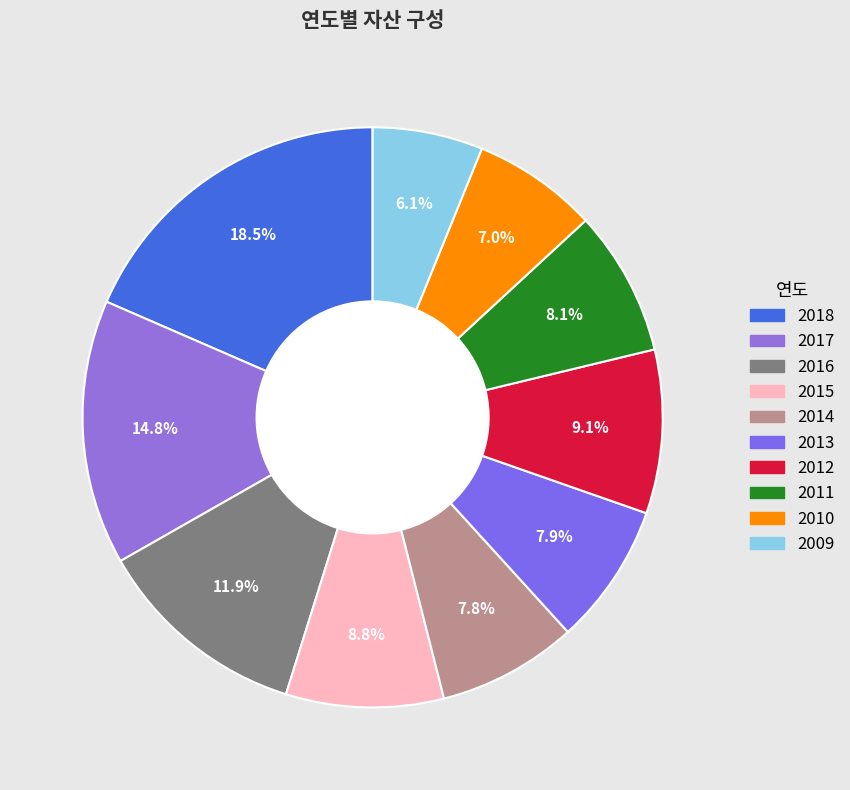

Do 2009 and 2017 together represent more than half of the pie?

No